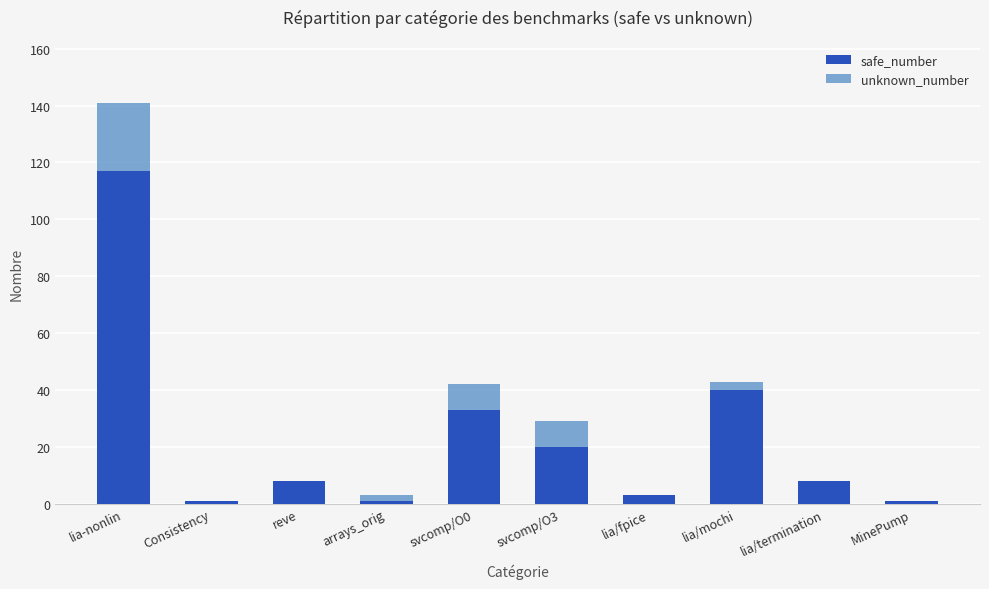

At which category is the sum across all series the highest?

lia-nonlin